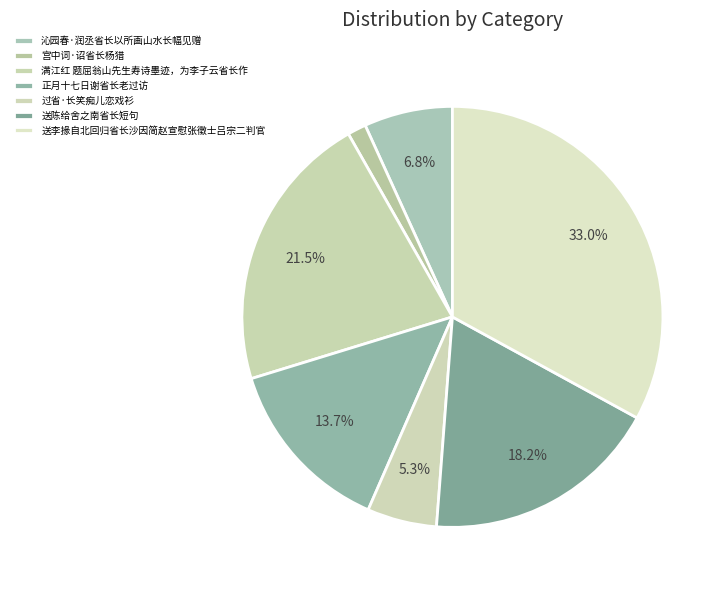

The 正月十七日谢省长老过访 slice represents 1% of the pie. True or false?

False